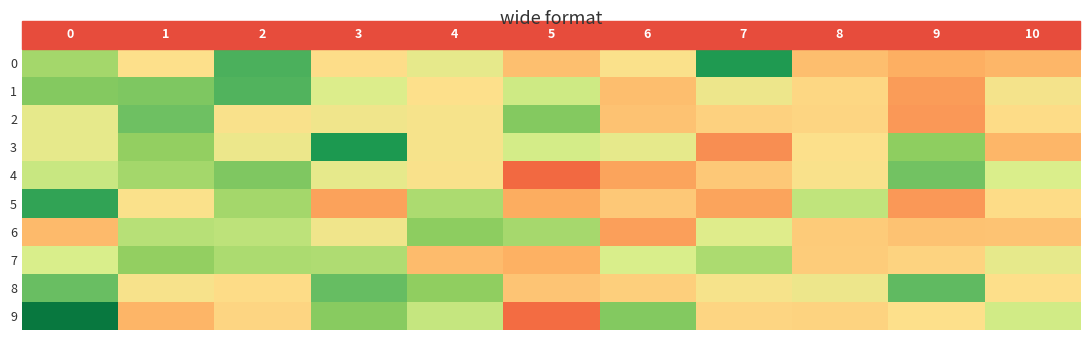

Reading left to right, transcribe all the data shown in this chart.

row_0: 0=0.1	1=0.0	2=0.2	3=-0.0	4=0.0	5=-0.0	6=0.0	7=0.2	8=-0.0	9=-0.1	10=-0.1
row_1: 0=0.1	1=0.1	2=0.1	3=0.0	4=0.0	5=0.1	6=-0.0	7=0.0	8=-0.0	9=-0.1	10=0.0
row_2: 0=0.0	1=0.1	2=0.0	3=0.0	4=0.0	5=0.1	6=-0.0	7=-0.0	8=-0.0	9=-0.1	10=-0.0
row_3: 0=0.0	1=0.1	2=0.0	3=0.2	4=0.0	5=0.0	6=0.0	7=-0.1	8=0.0	9=0.1	10=-0.1
row_4: 0=0.1	1=0.1	2=0.1	3=0.0	4=0.0	5=-0.1	6=-0.1	7=-0.0	8=0.0	9=0.1	10=0.0
row_5: 0=0.2	1=0.0	2=0.1	3=-0.1	4=0.1	5=-0.1	6=-0.0	7=-0.1	8=0.1	9=-0.1	10=-0.0
row_6: 0=-0.0	1=0.1	2=0.1	3=0.0	4=0.1	5=0.1	6=-0.1	7=0.0	8=-0.0	9=-0.0	10=-0.0
row_7: 0=0.0	1=0.1	2=0.1	3=0.1	4=-0.0	5=-0.1	6=0.0	7=0.1	8=-0.0	9=-0.0	10=0.0
row_8: 0=0.1	1=0.0	2=-0.0	3=0.1	4=0.1	5=-0.0	6=-0.0	7=0.0	8=0.0	9=0.1	10=0.0
row_9: 0=0.2	1=-0.1	2=-0.0	3=0.1	4=0.1	5=-0.1	6=0.1	7=-0.0	8=-0.0	9=0.0	10=0.1